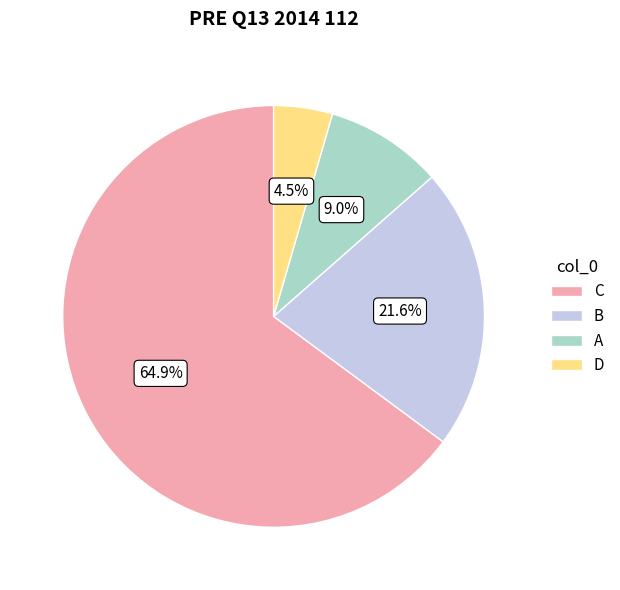

Does C represent more than half of the total?

Yes